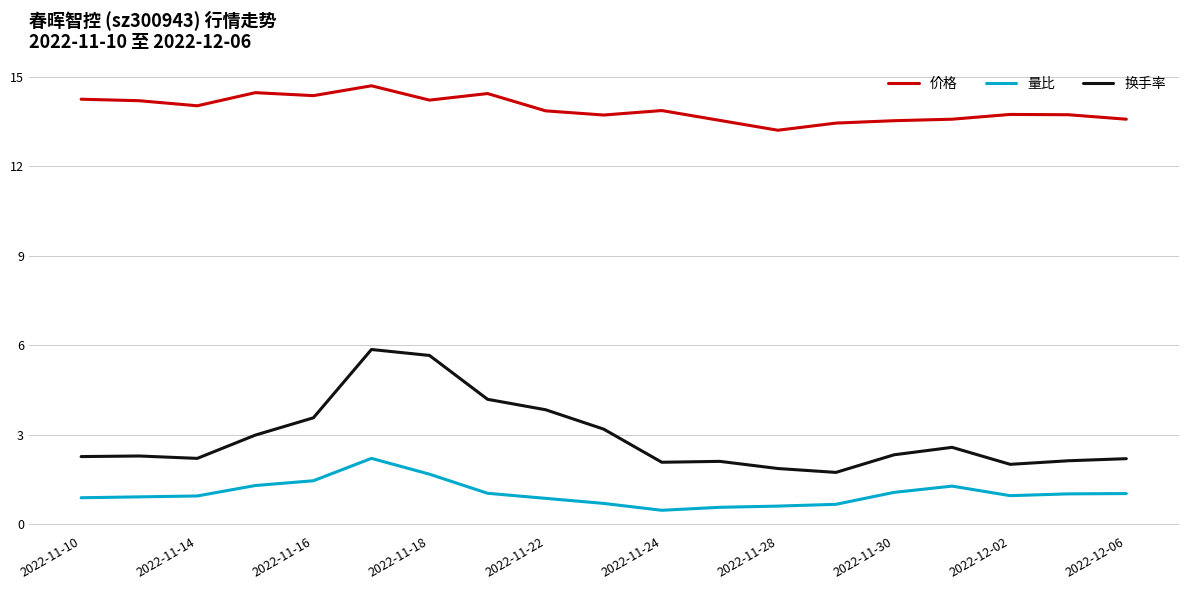

What is the highest value of the 量比 series?

2.2